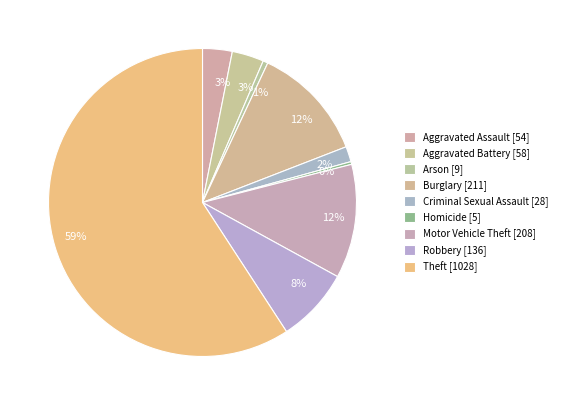

Is it true that Burglary is 18% of the pie?

False